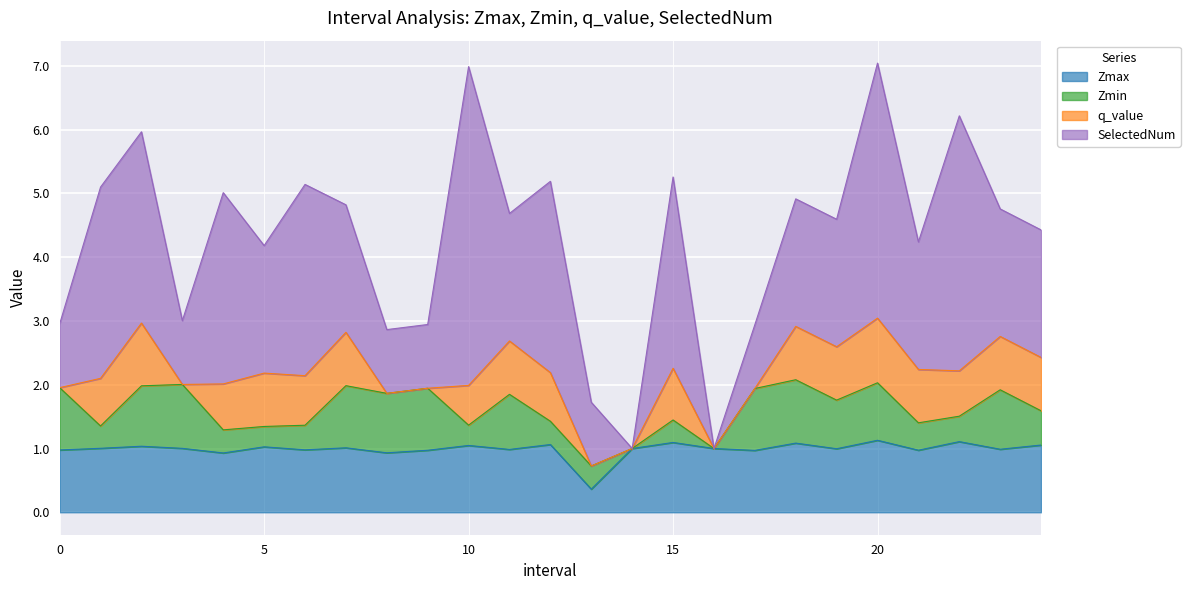

Which category has the highest value in the Zmax series?

20